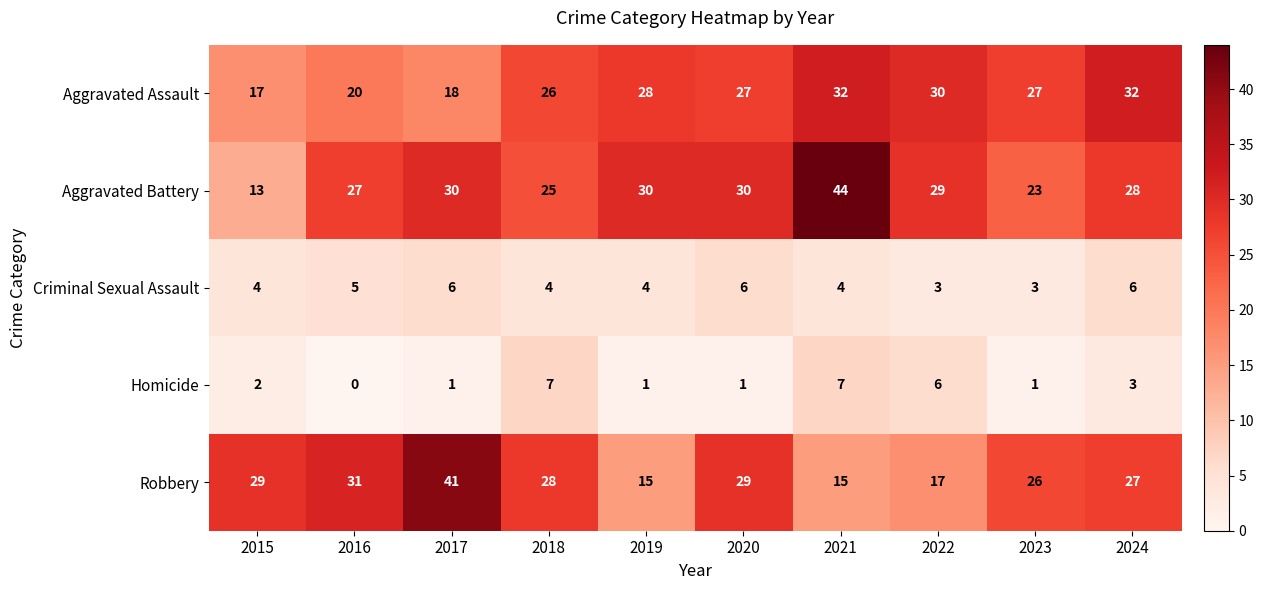

What is the maximum value for Aggravated Battery?

44